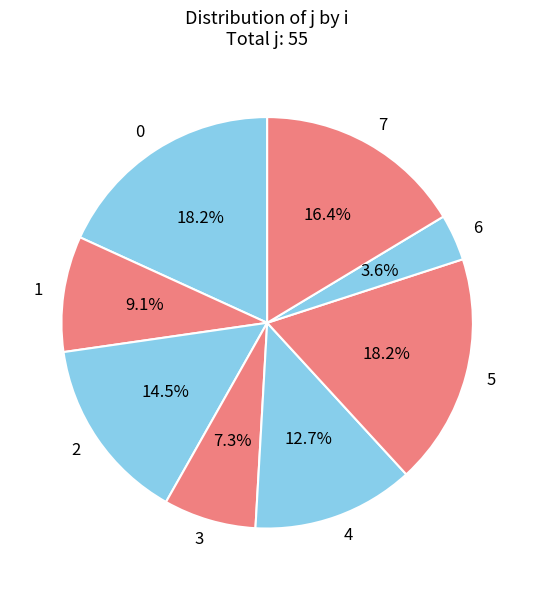

Is there a majority slice in this chart?

No